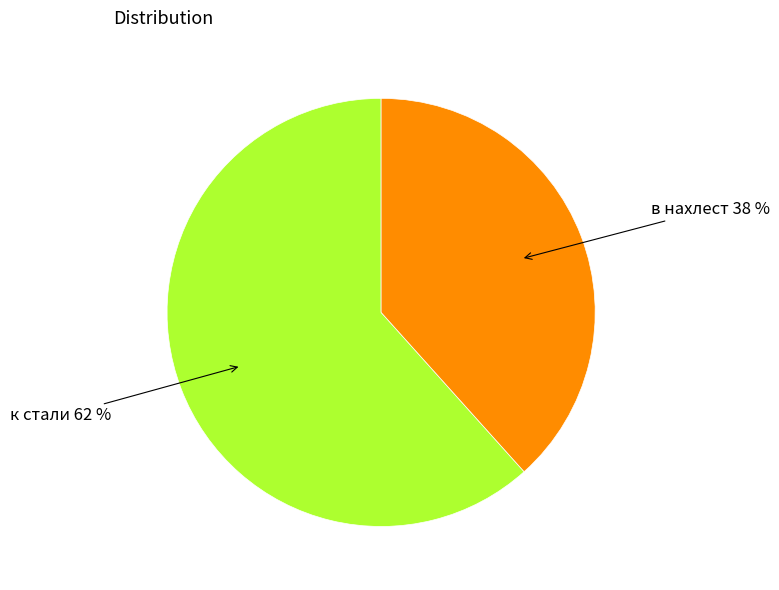

To the nearest percent, what is the average slice percentage?

50%